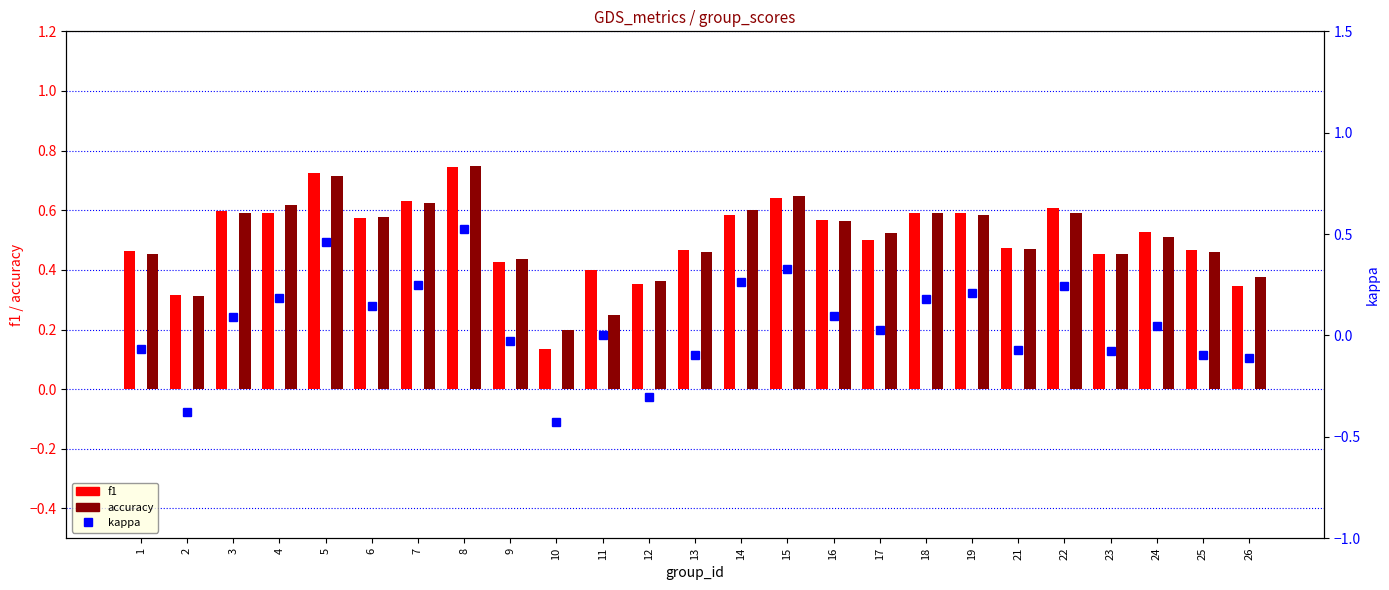

List the series in order of their peak value, lowest first.

kappa, f1, accuracy